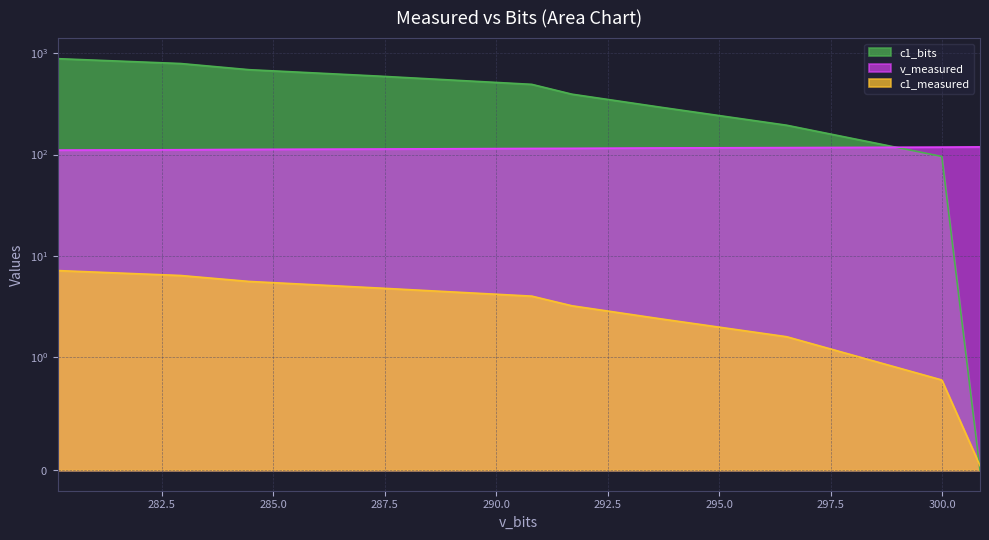

What is the value of the v_measured point at the 3rd from the left?

117.0